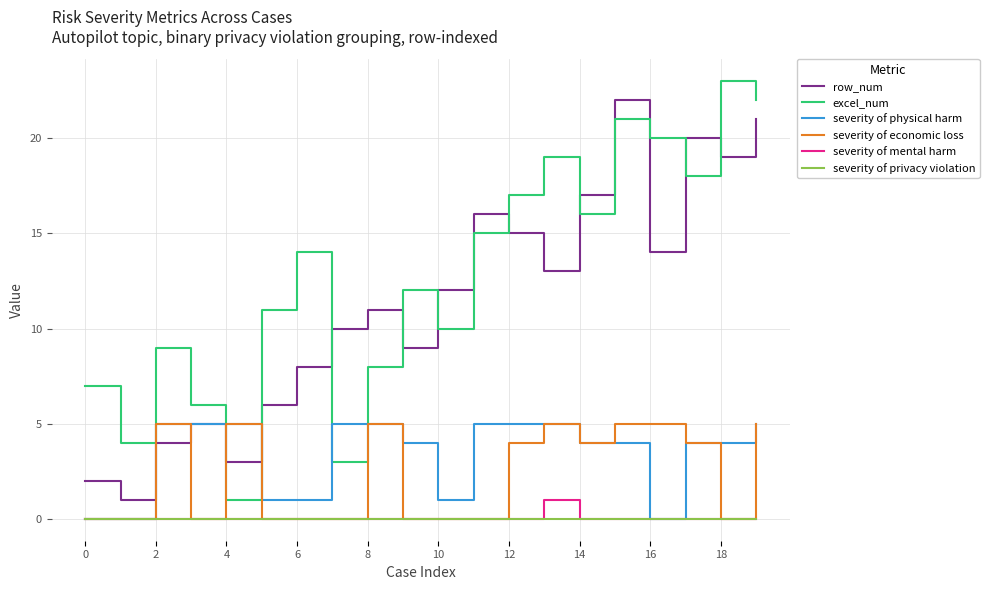

True or false: severity of privacy violation and excel_num cross at least once.

False